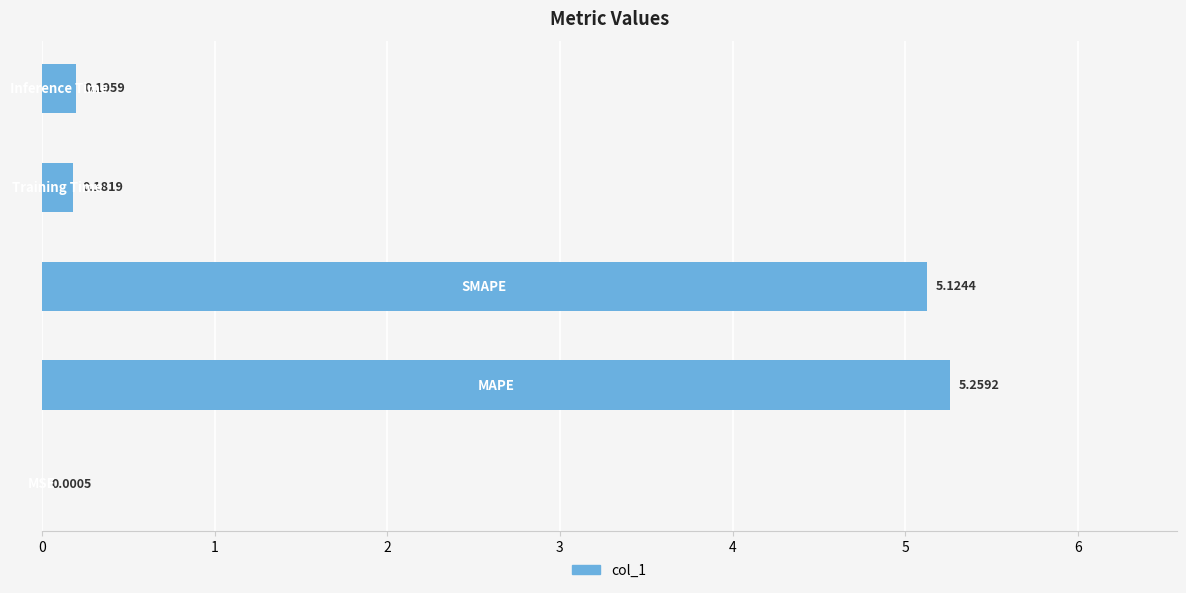

What is the sum of all values?

10.8